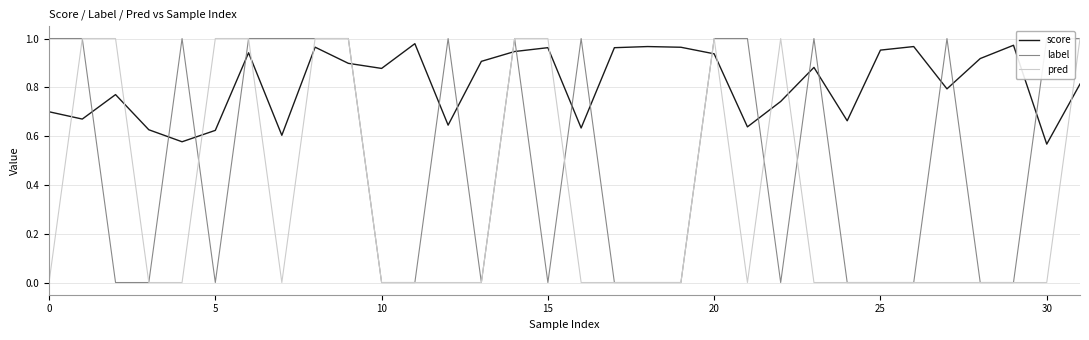

The value of label at 13 is 0.0. True or false?

True